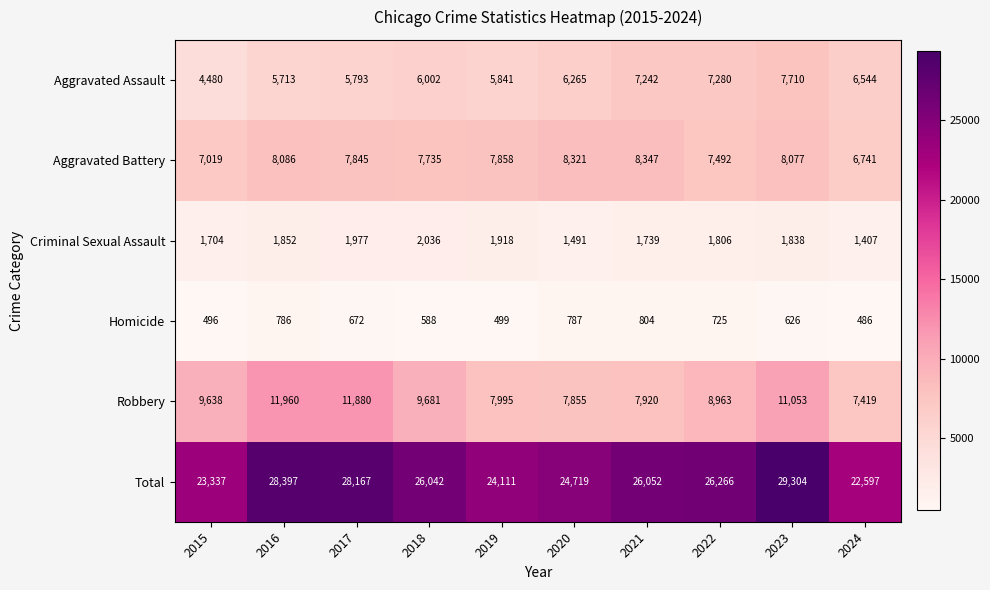

How many data points does each series have?

10